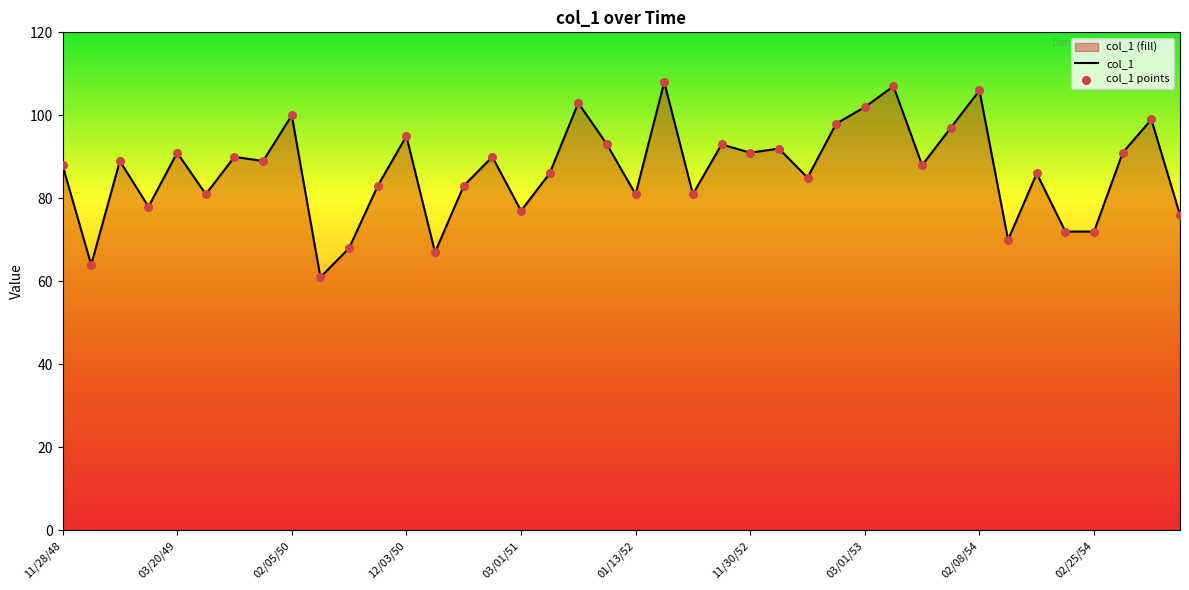

Which series contains the highest Y value?

col_1